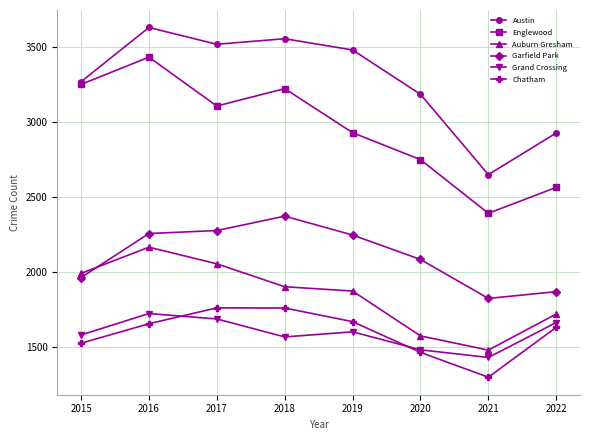

True or false: Auburn Gresham and Austin cross at least once.

False